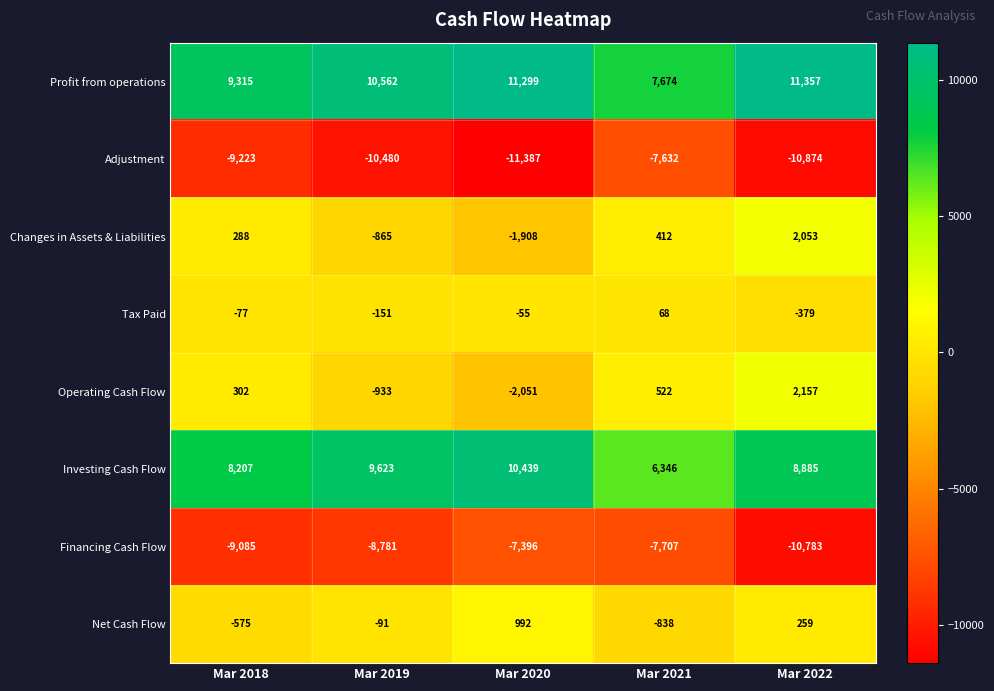

Which series changed the most between Mar 2019 and Mar 2020?

Financing Cash Flow